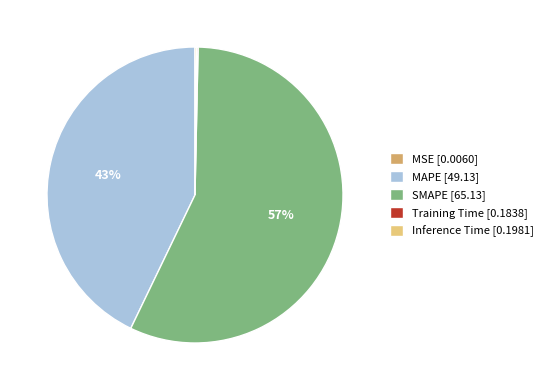

To the nearest percent, what percentage of the pie is SMAPE [65.13]?

57%